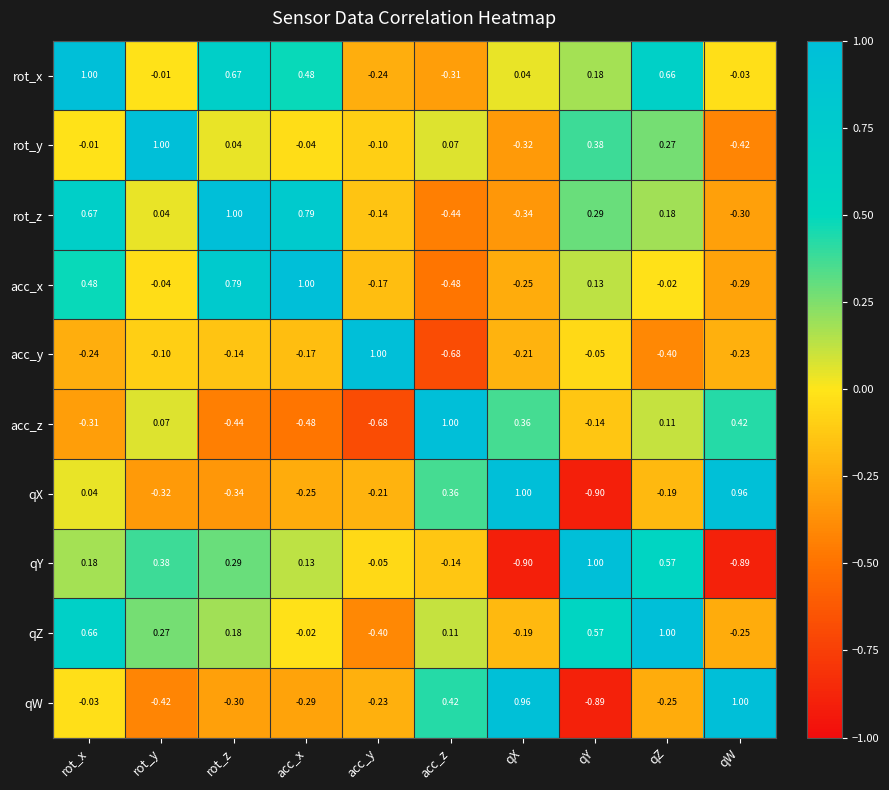

How many data points in rot_z are less than 0?

4